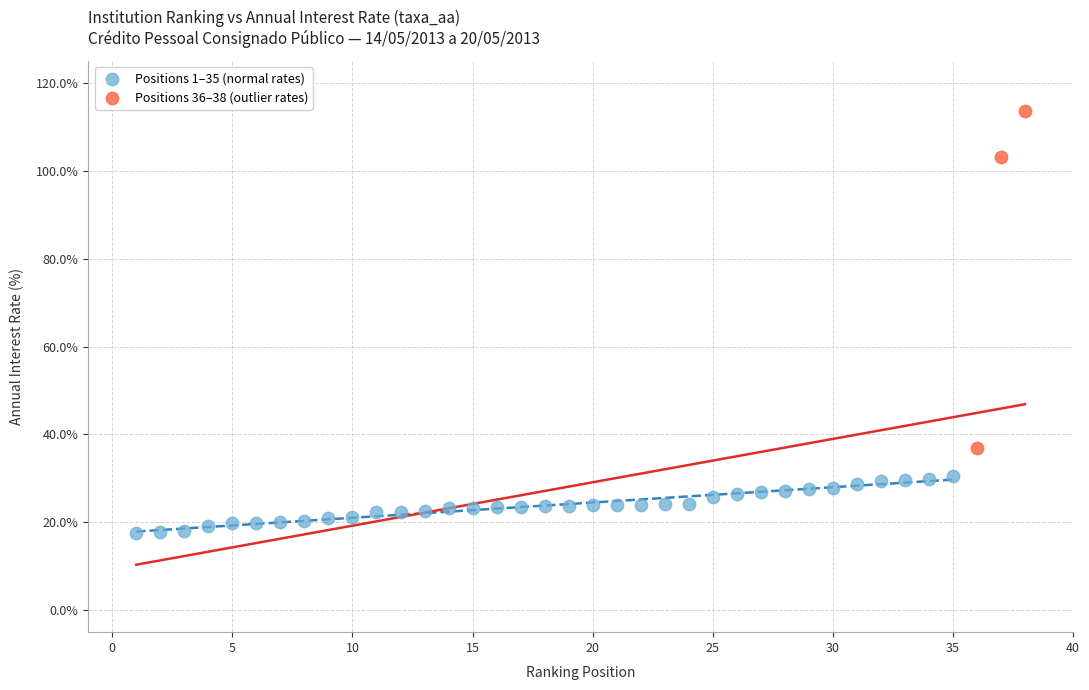

Which series contains the highest Y value?

Positions 36–38 (outlier rates)